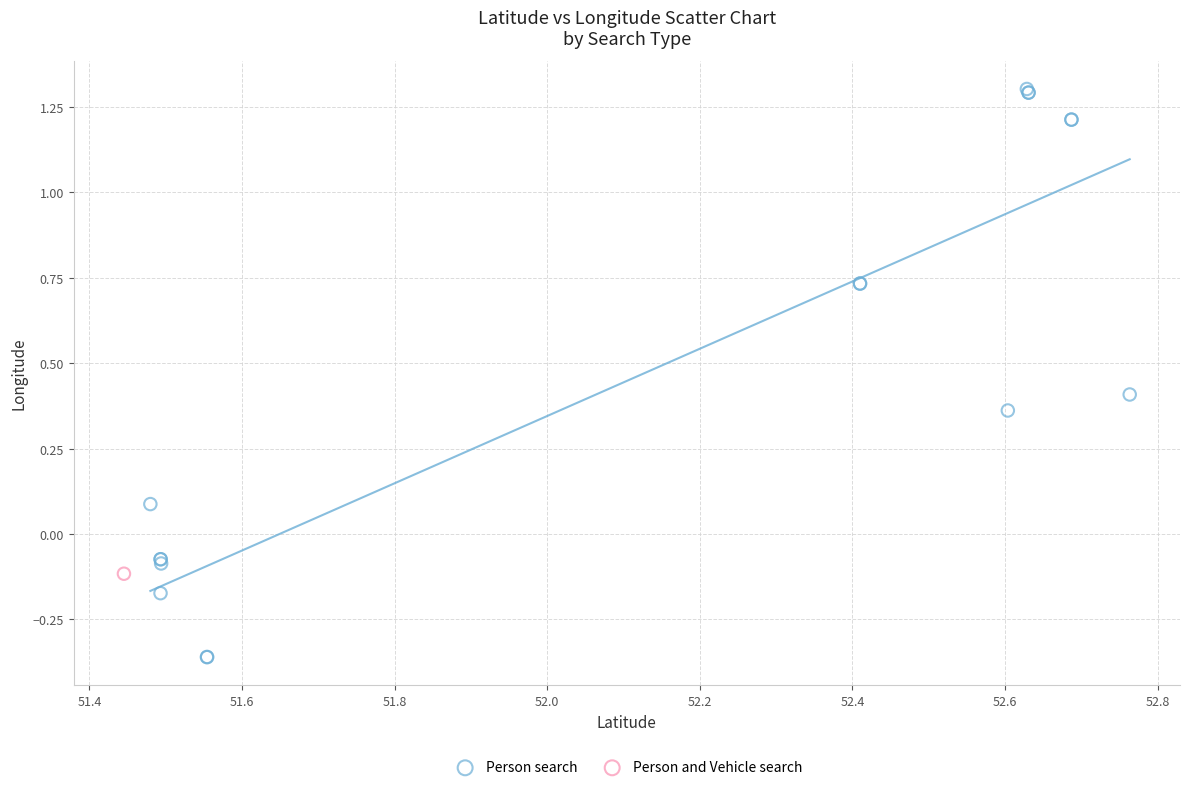

What are all the series names shown in the legend?

Person search, Person and Vehicle search